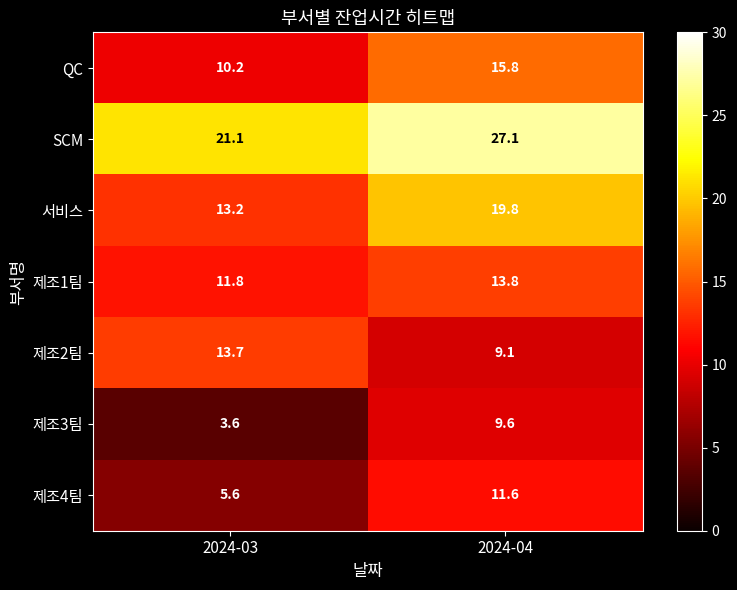

Reading left to right, extract all data points from this chart.

QC: 2024-03=10.2	2024-04=15.8
SCM: 2024-03=21.1	2024-04=27.1
서비스: 2024-03=13.2	2024-04=19.8
제조1팀: 2024-03=11.8	2024-04=13.8
제조2팀: 2024-03=13.7	2024-04=9.1
제조3팀: 2024-03=3.6	2024-04=9.6
제조4팀: 2024-03=5.6	2024-04=11.6